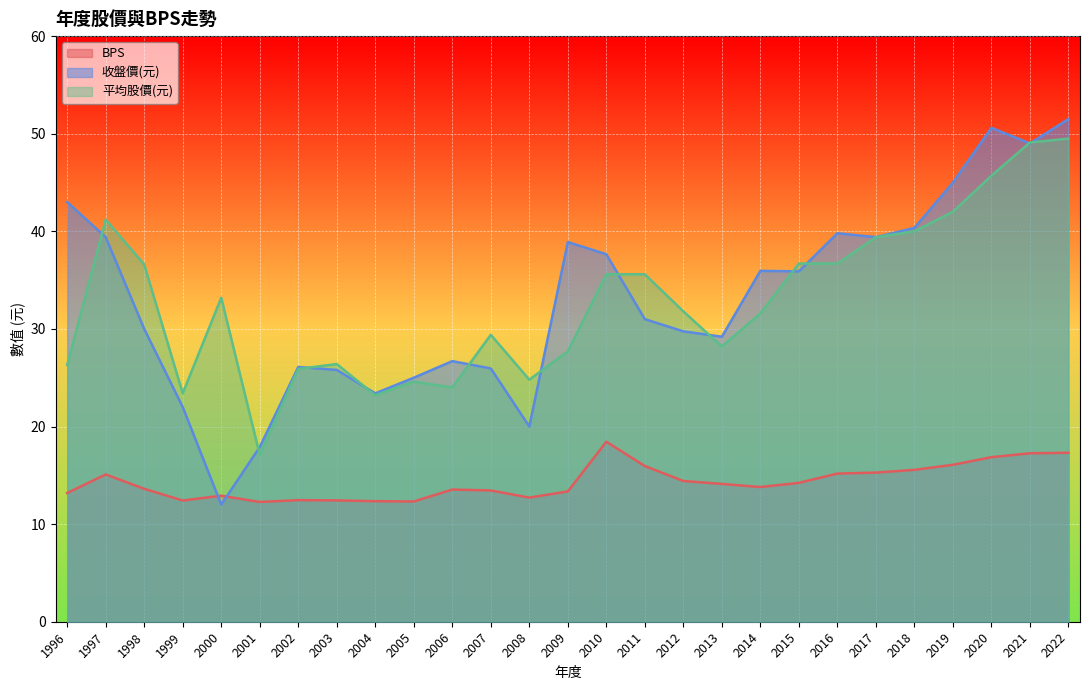

What value does the 收盤價(元) series have at 2011?

31.0